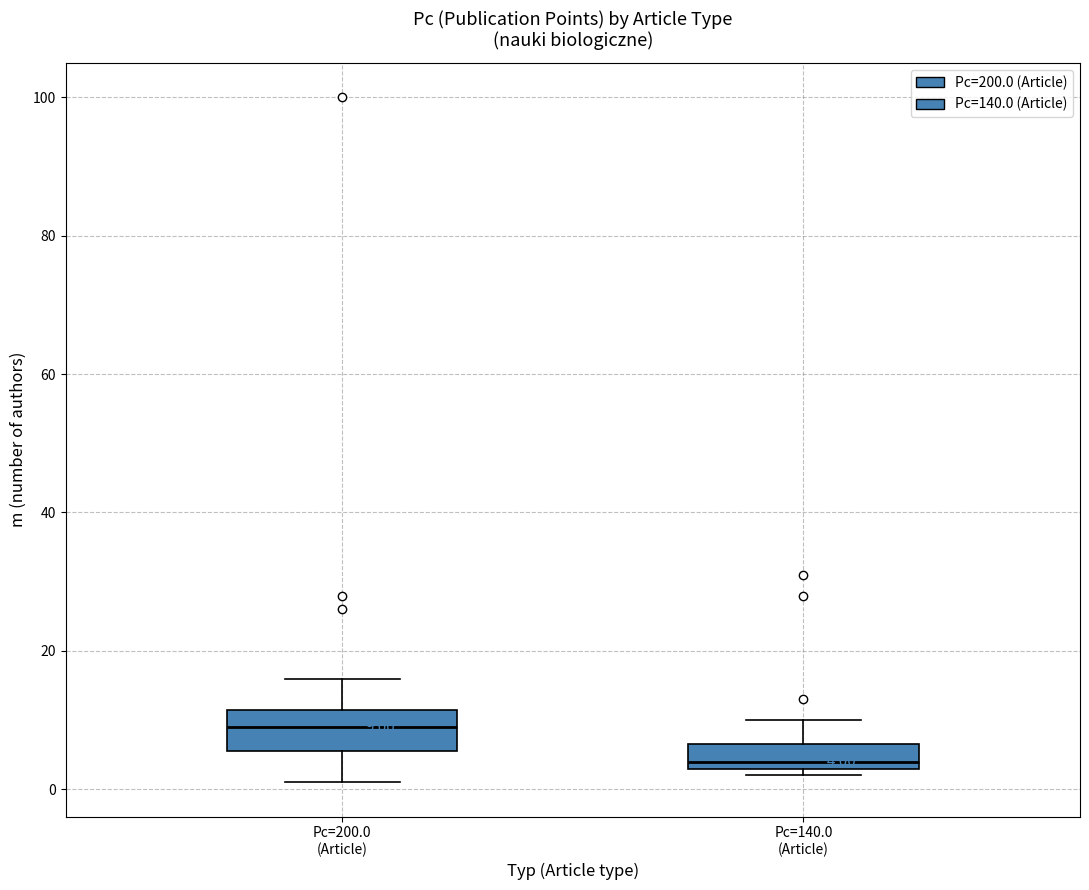

Which box has the highest median line?

Pc=200.0 (Article)